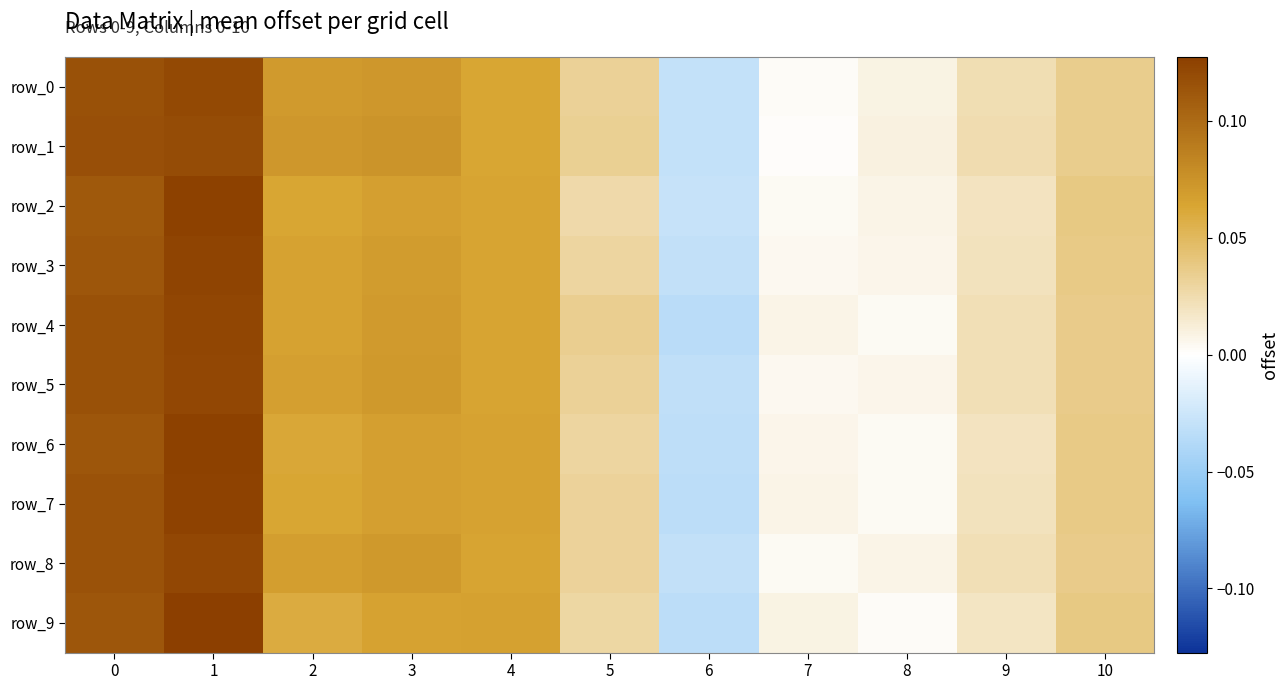

What is the difference between the row_6 values at 3 and 6?

0.1